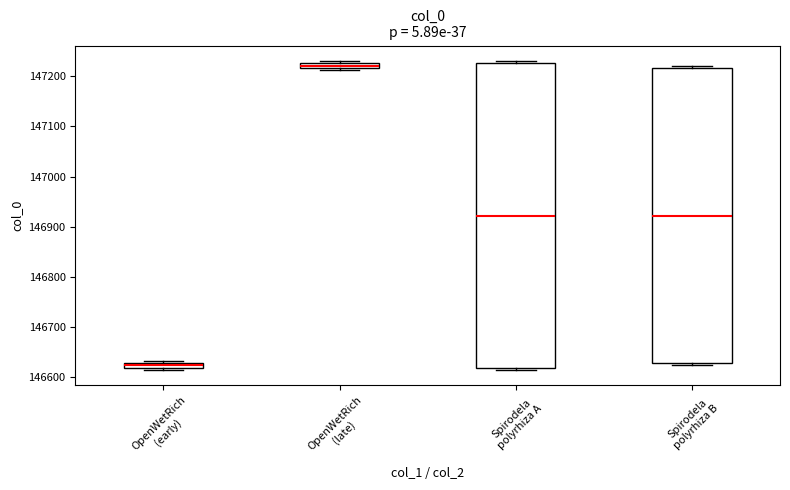

Which box is the tallest, from its lower edge to its upper edge?

Spirodela polyrhiza A